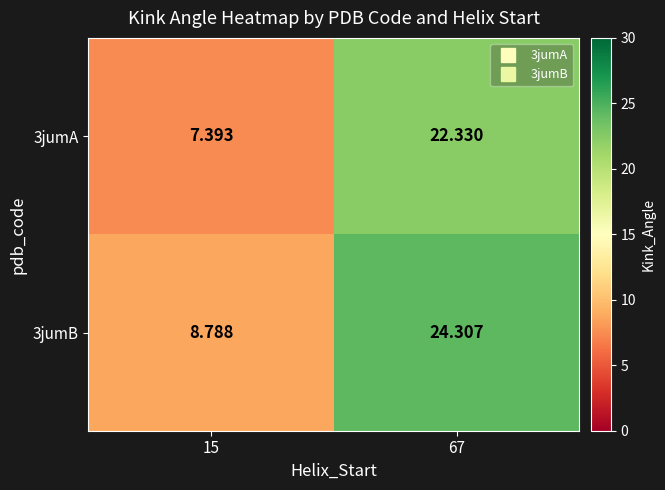

Which category has the highest value across all series?

67